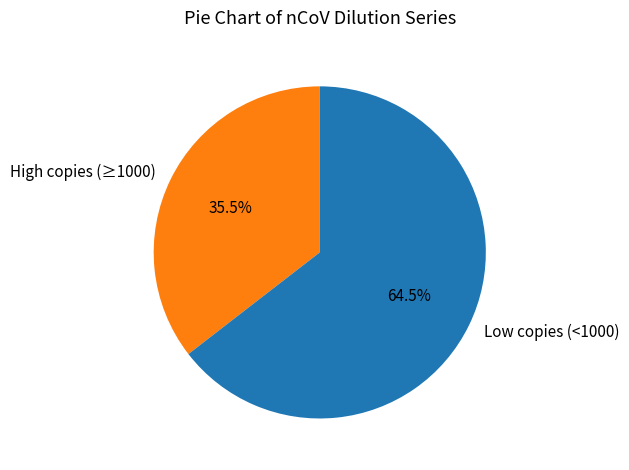

Do Low copies (<1000) and High copies (≥1000) together represent more than half of the pie?

Yes